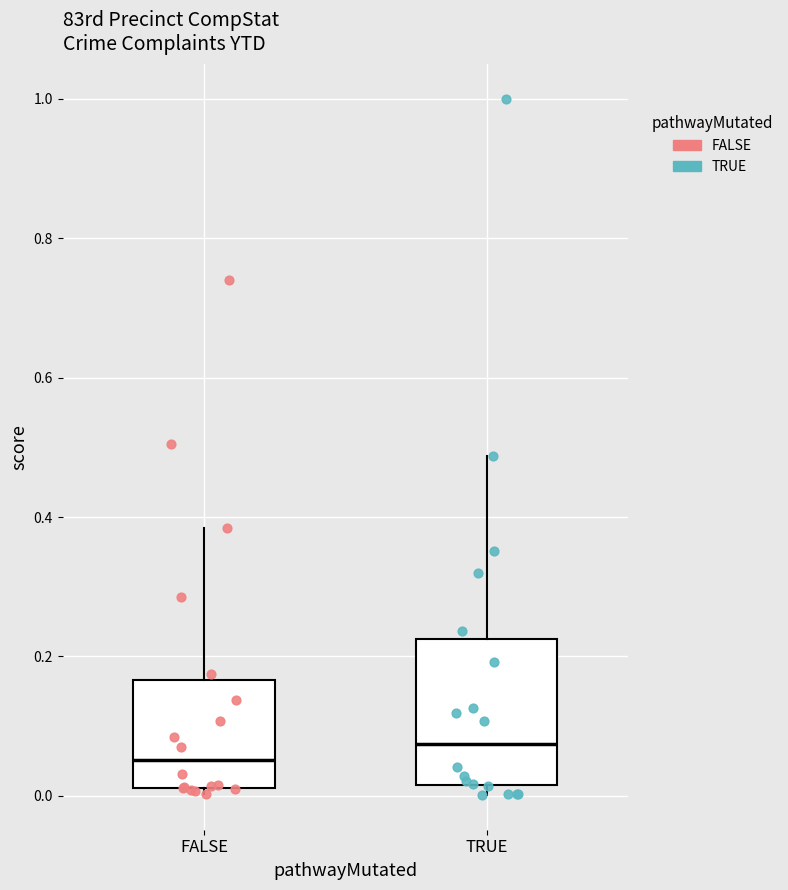

Reading left to right, transcribe this box plot: for each box, give where its median line is, the range the box spans, and where its two whiskers end, as read against the y-axis. The values are not printed on the chart, so give them approximately, as read against the axis.

FALSE: median 0.06, box 0.02 to 0.16, whiskers 0.00 to 0.38
TRUE: median 0.08, box 0.02 to 0.22, whiskers 0.00 to 0.48